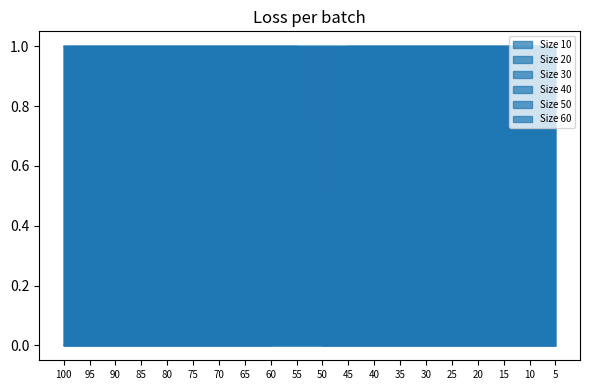

Is the value of Size 60 at 10 greater than the value of Size 30 at 5?

No